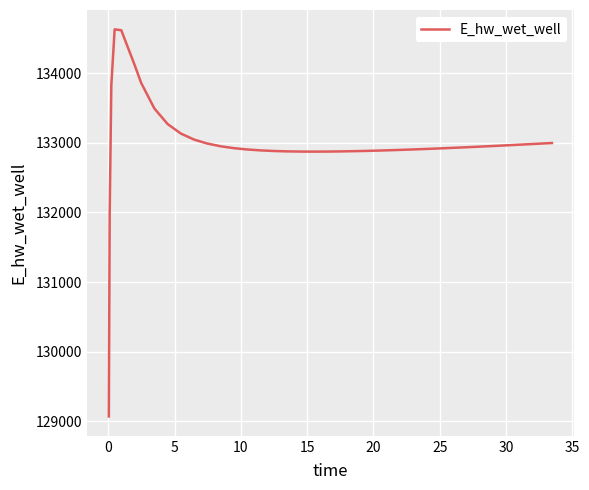

What is the difference between the maximum and minimum values?

5557.7